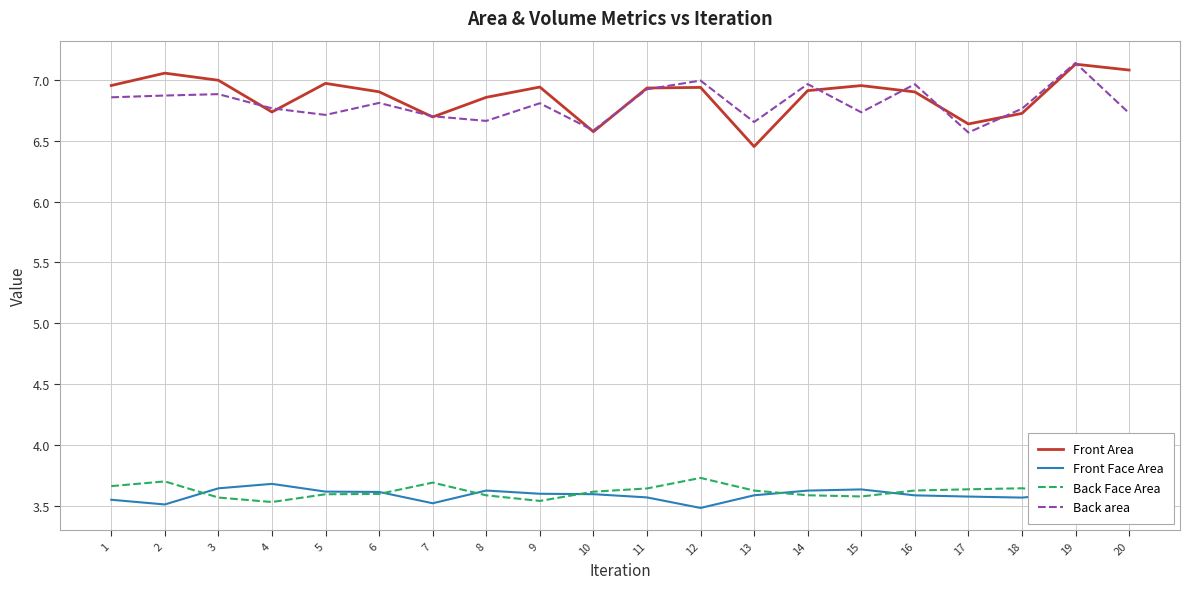

At how many categories does at least one series exceed 3?

20